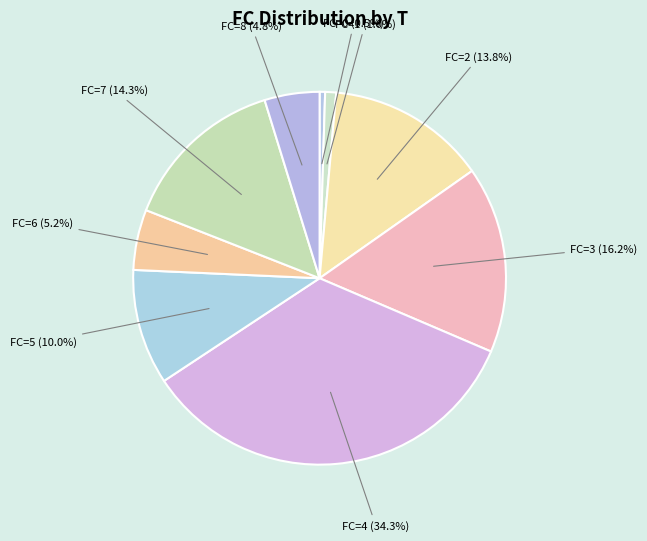

Combined, what portion of the pie is FC=6 (5.2%) and FC=0 (0.5%)?

5.7%